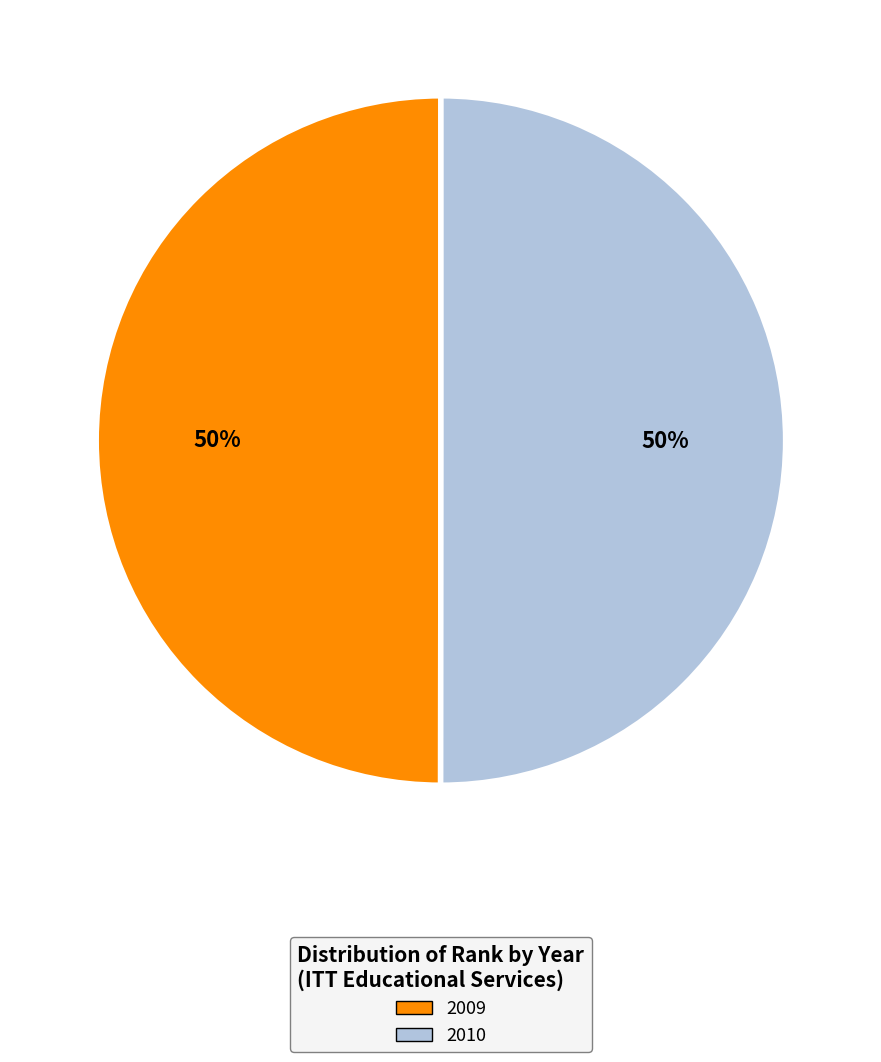

True or false: 2010 accounts for 50% of the total.

True